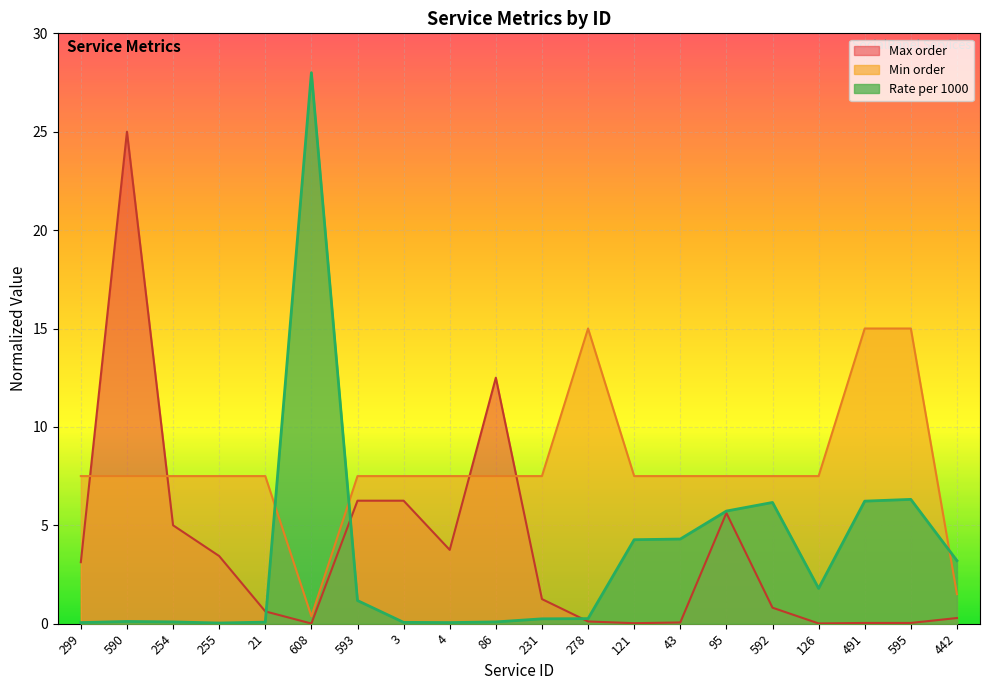

After their last crossing, which series has the higher values: Max order or Rate per 1000?

Rate per 1000